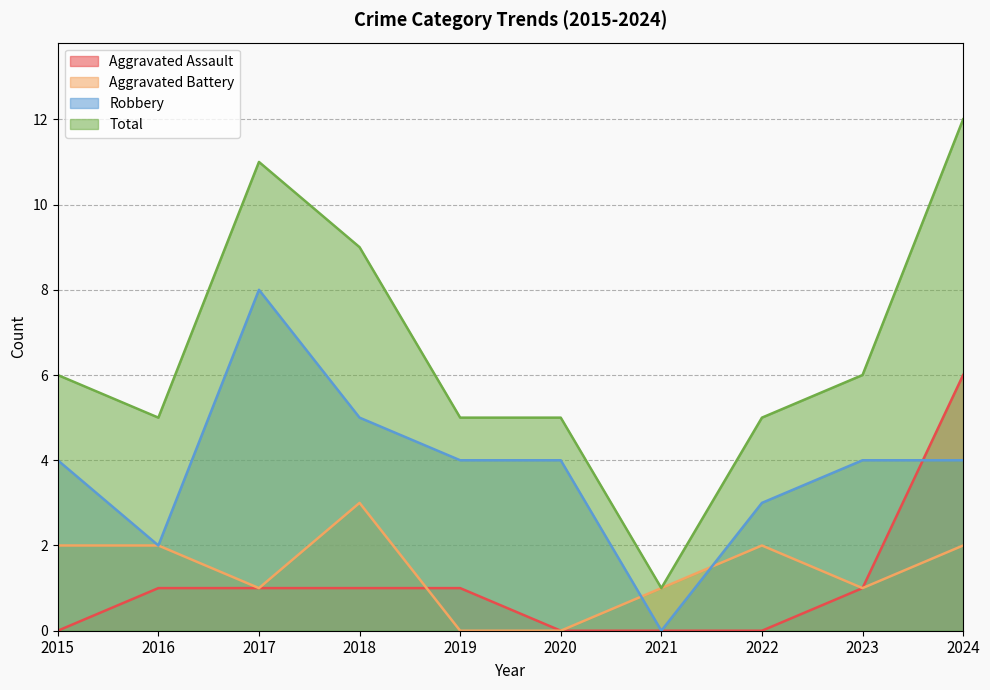

Is it true that Total equals 7 at 2016?

False